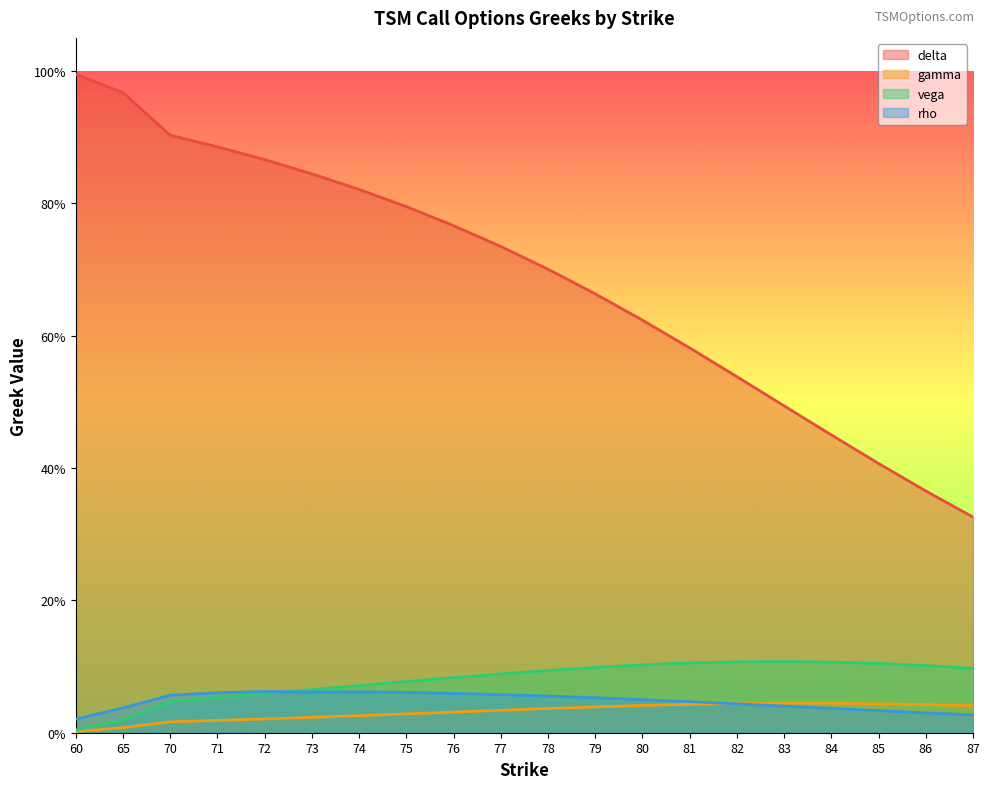

True or false: delta and rho intersect in this chart.

False